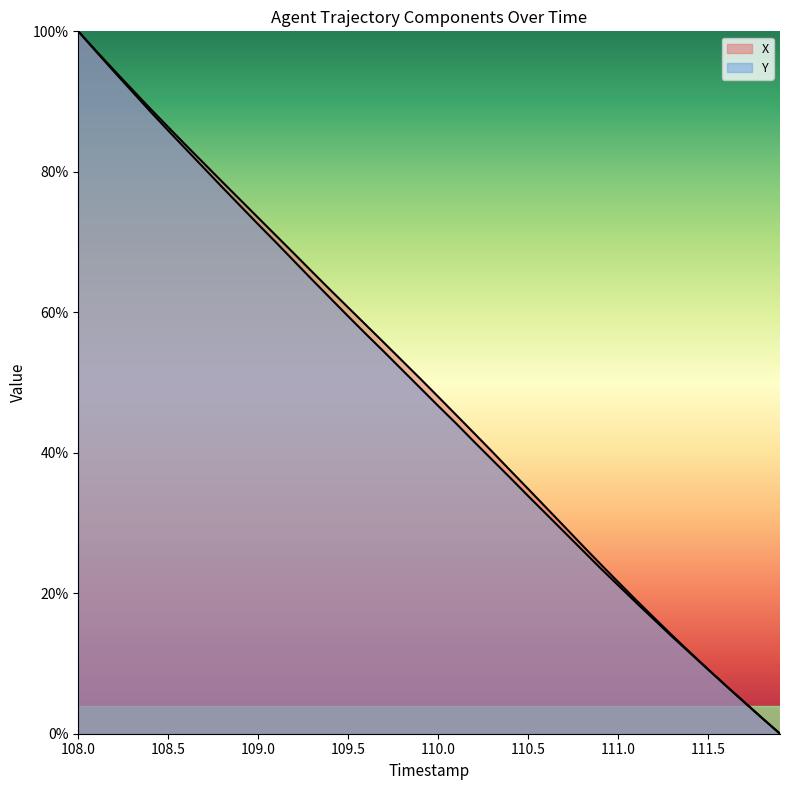

The Y series shows 44.2 at 110.1. True or false?

True